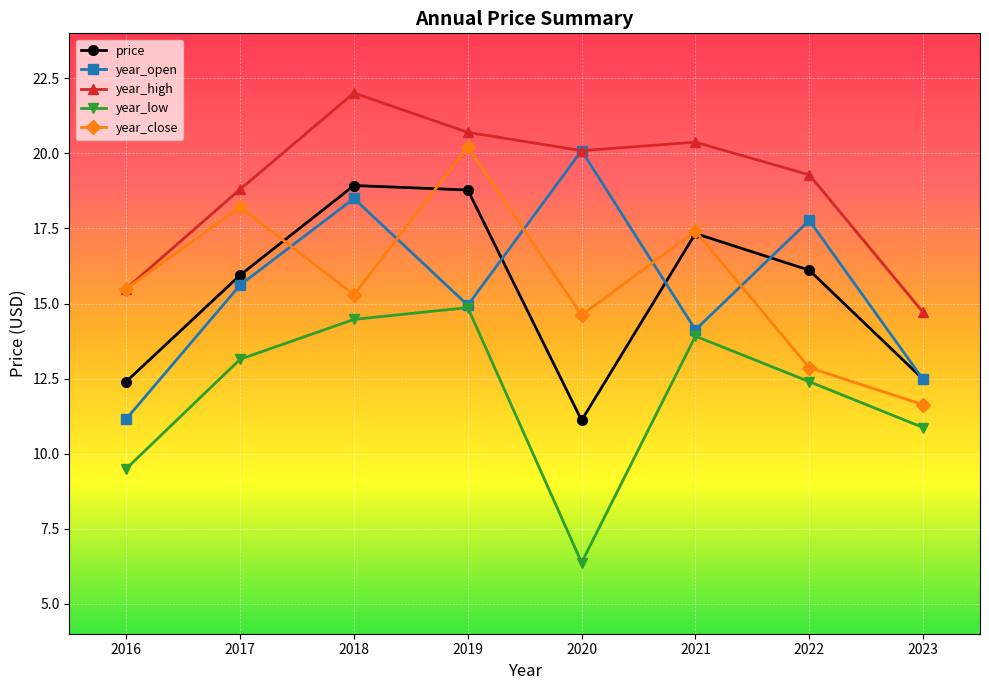

At which label does year_high reach its minimum?

2023